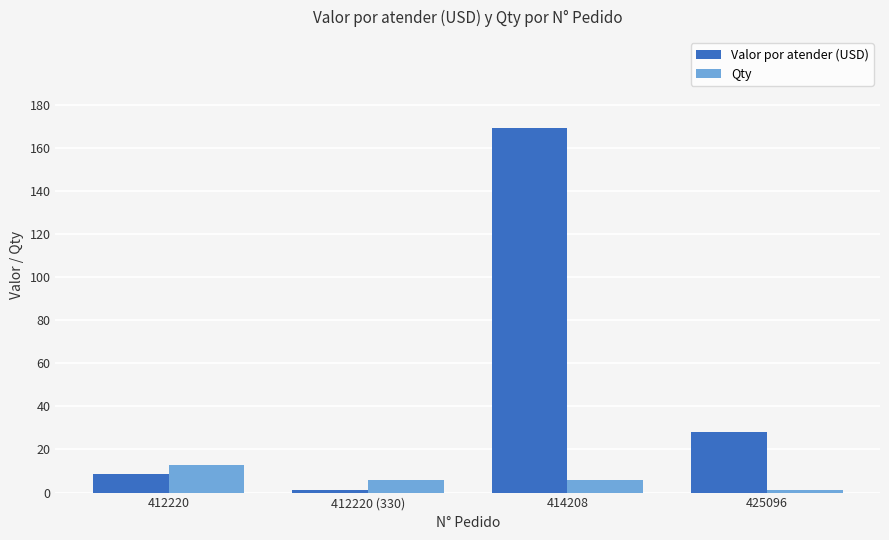

Which series has the largest total across all categories?

Valor por atender (USD)